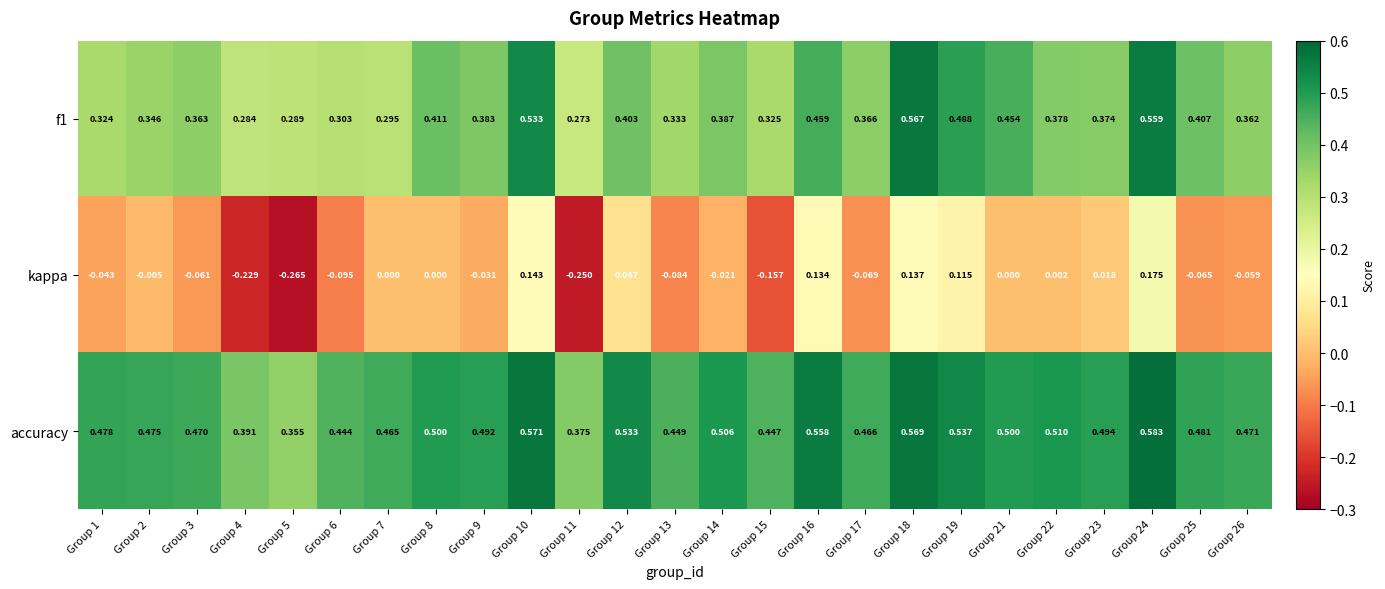

Which series has the largest total across all categories?

accuracy